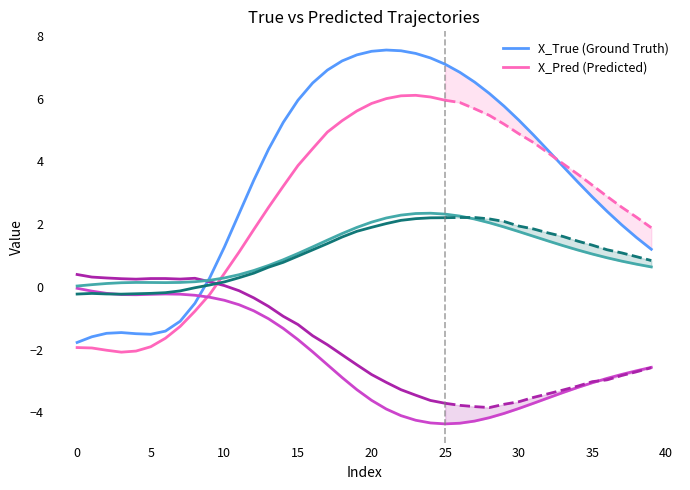

What is the sum of the X_True values at 29 and 34?

9.1